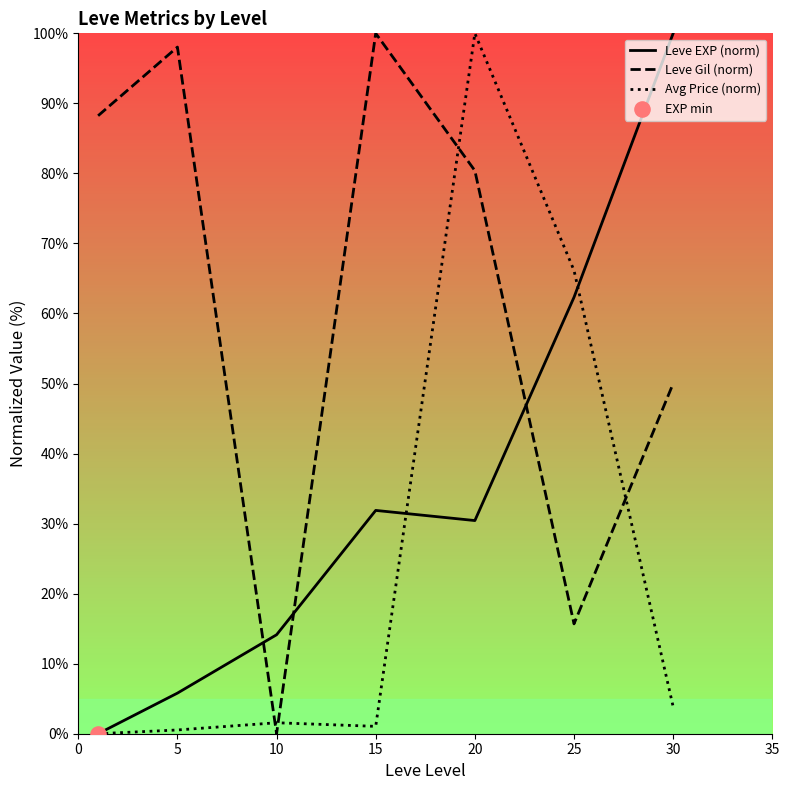

List the series in order of their overall mean, highest first.

Leve Gil (norm), Leve EXP (norm), Avg Price (norm)